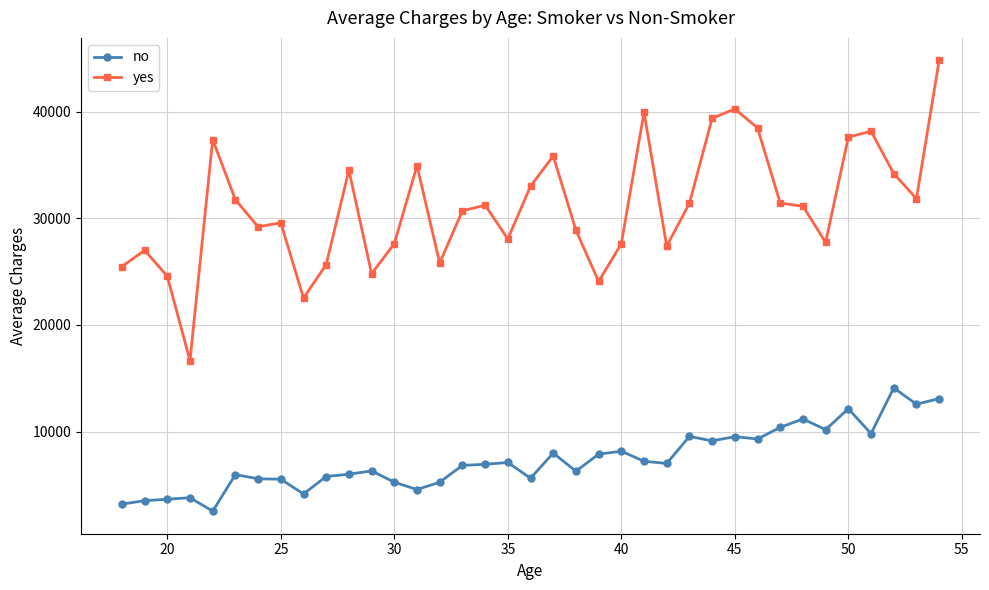

What is the sum of all no values?

273583.7